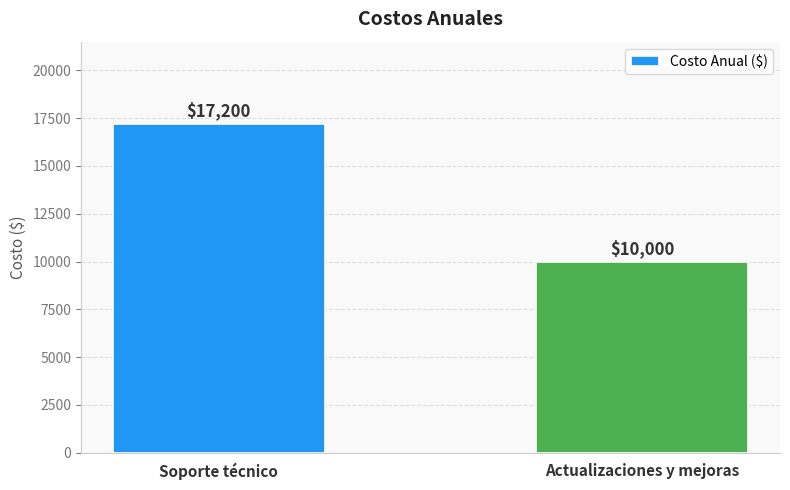

The chart shows a value of 17200 at Soporte técnico. True or false?

True